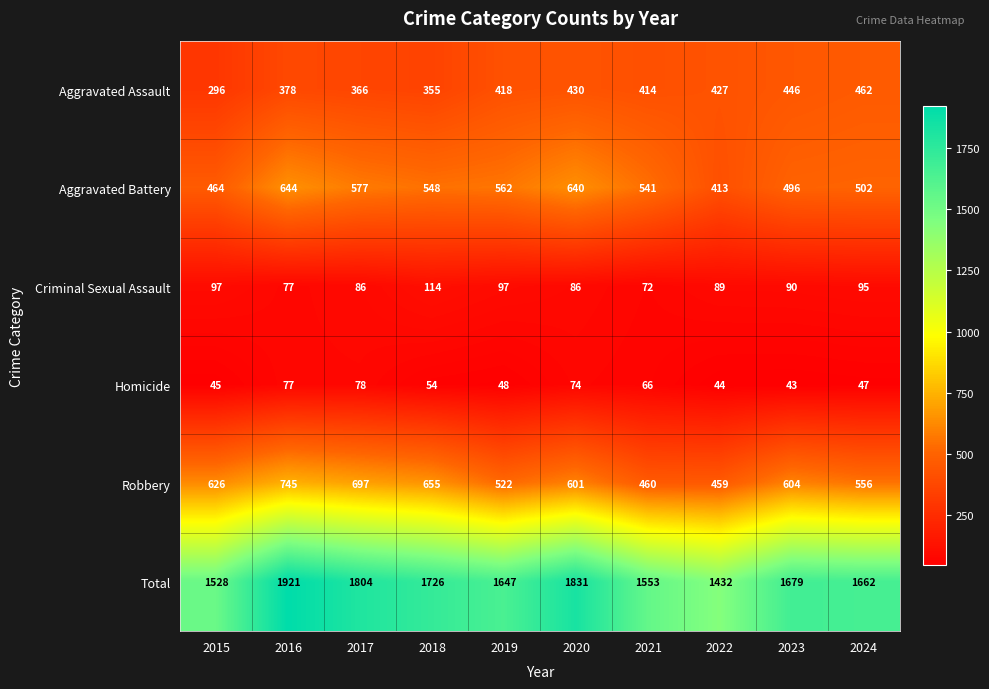

How many series are shown in this chart?

6